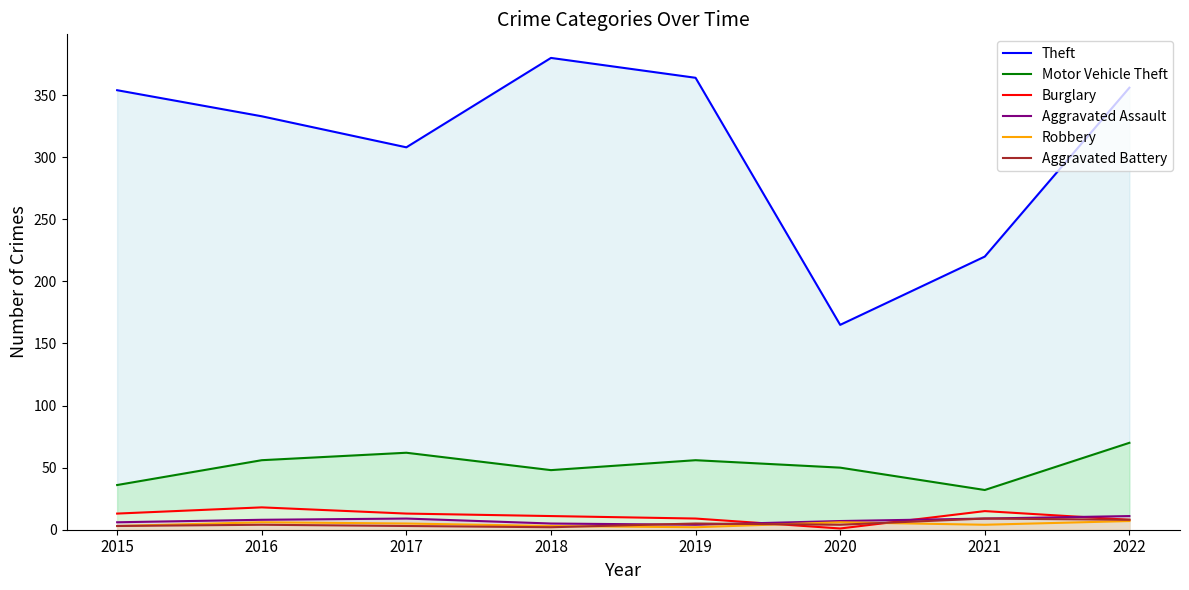

What is the sum of all Theft values?

2480